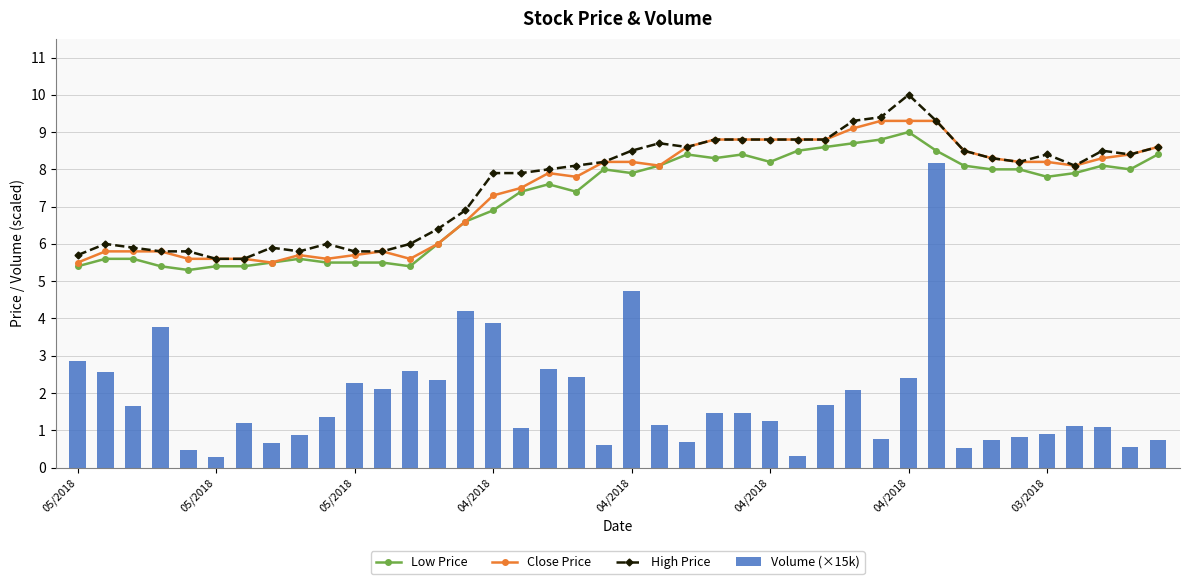

List the series in order of their peak value, lowest first.

Volume (×15k), Low Price, Close Price, High Price